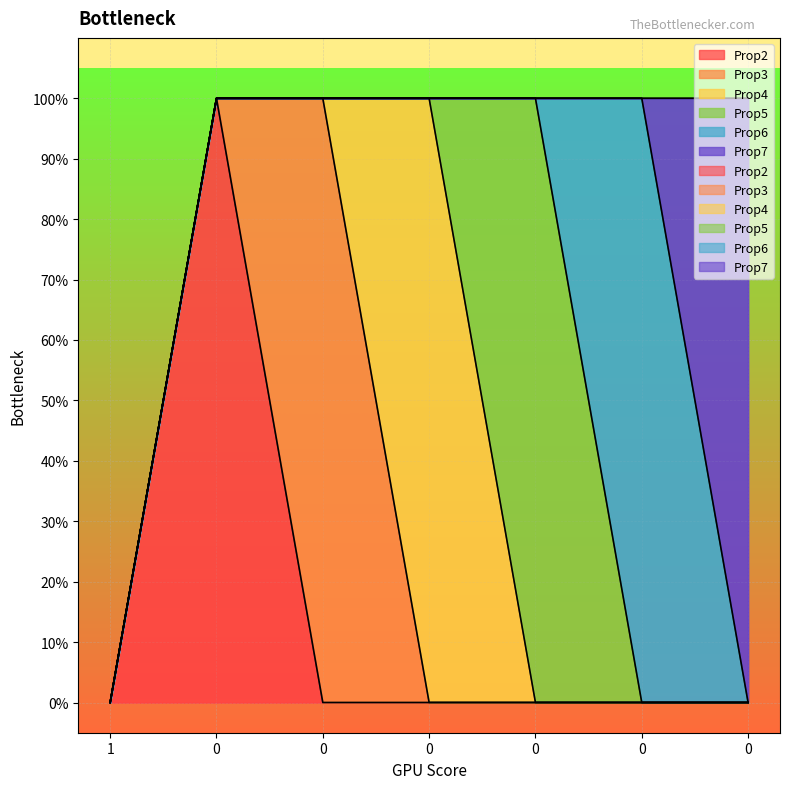

What is the difference between the maximum and second lowest values in the Prop4 series?

1